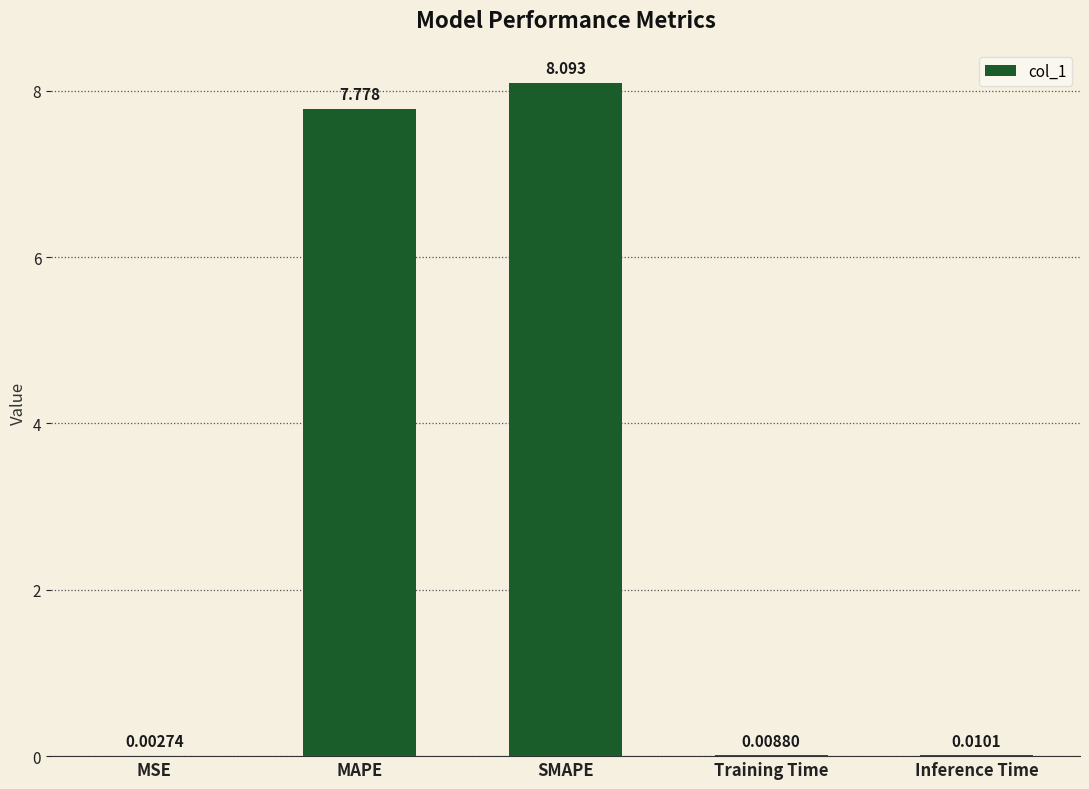

Where is the data nearest to the value 4?

MAPE